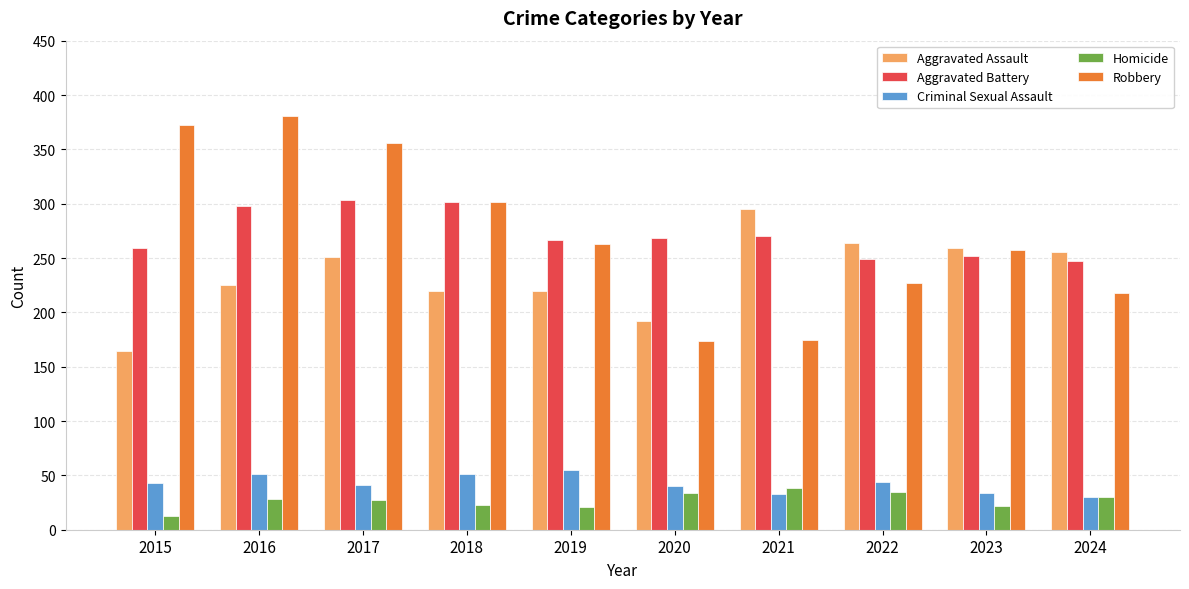

Is the value of Homicide at 2021 greater than the value of Aggravated Battery at 2024?

No